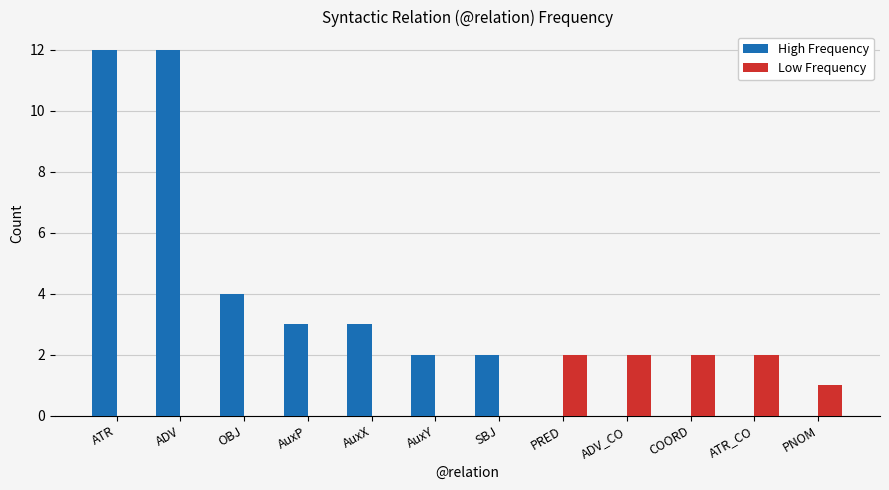

Reading left to right, what are all the values shown in this chart?

High Frequency: 12	12	4	3	3	2	2	0	0	0	0	0
Low Frequency: 0	0	0	0	0	0	0	2	2	2	2	1